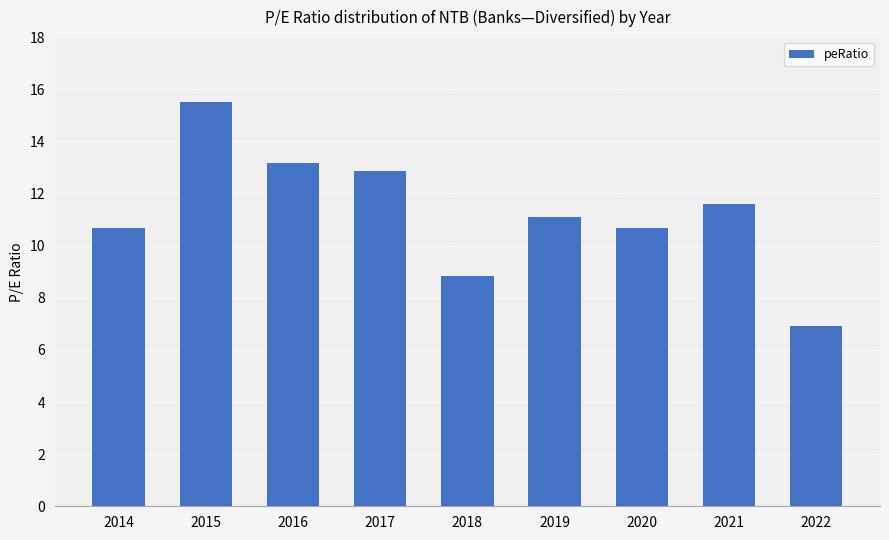

What is the value of the 8th bar from the left?

11.6